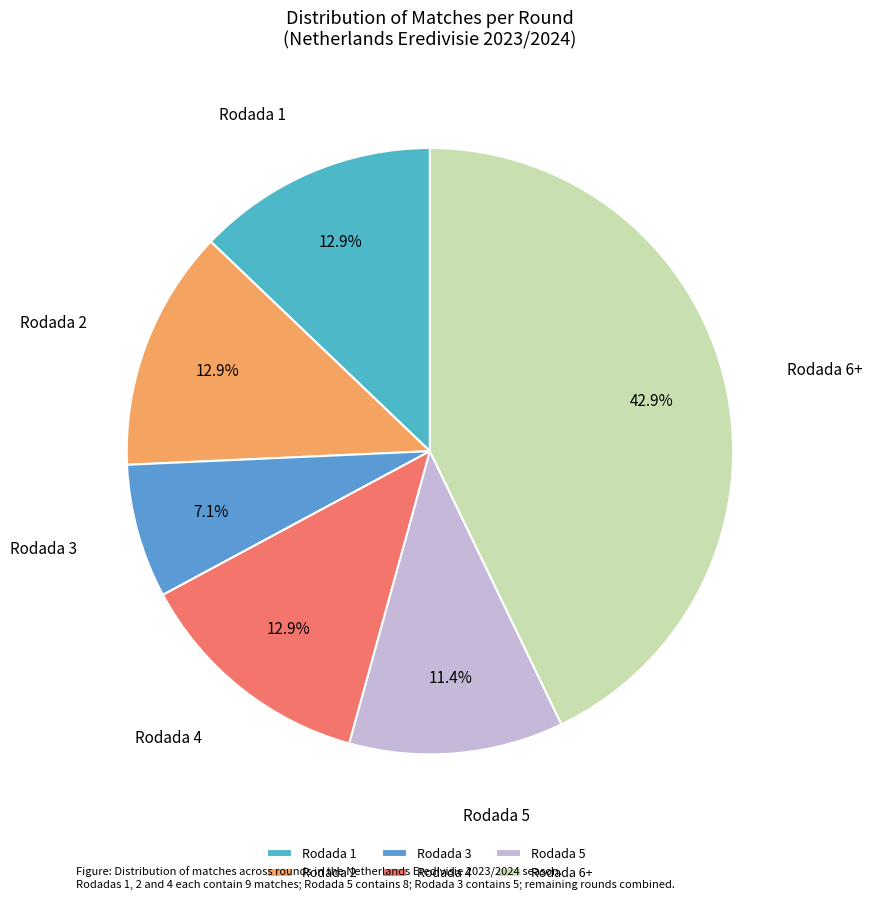

How many segments does this pie chart have?

6